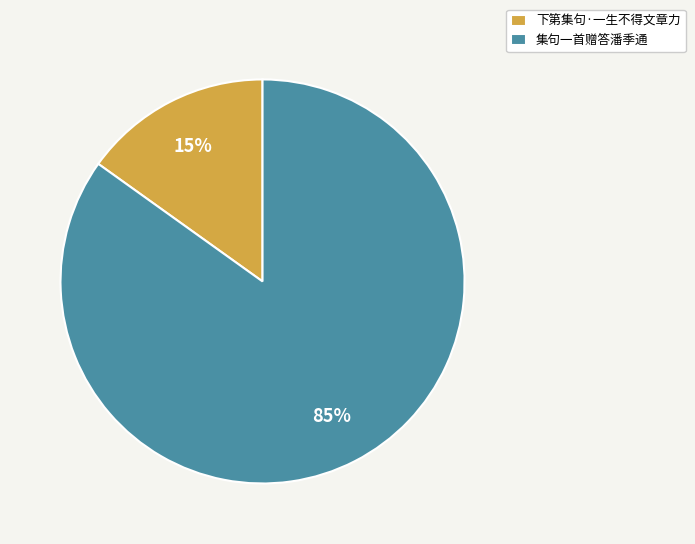

Which slice is the smallest?

下第集句·一生不得文章力